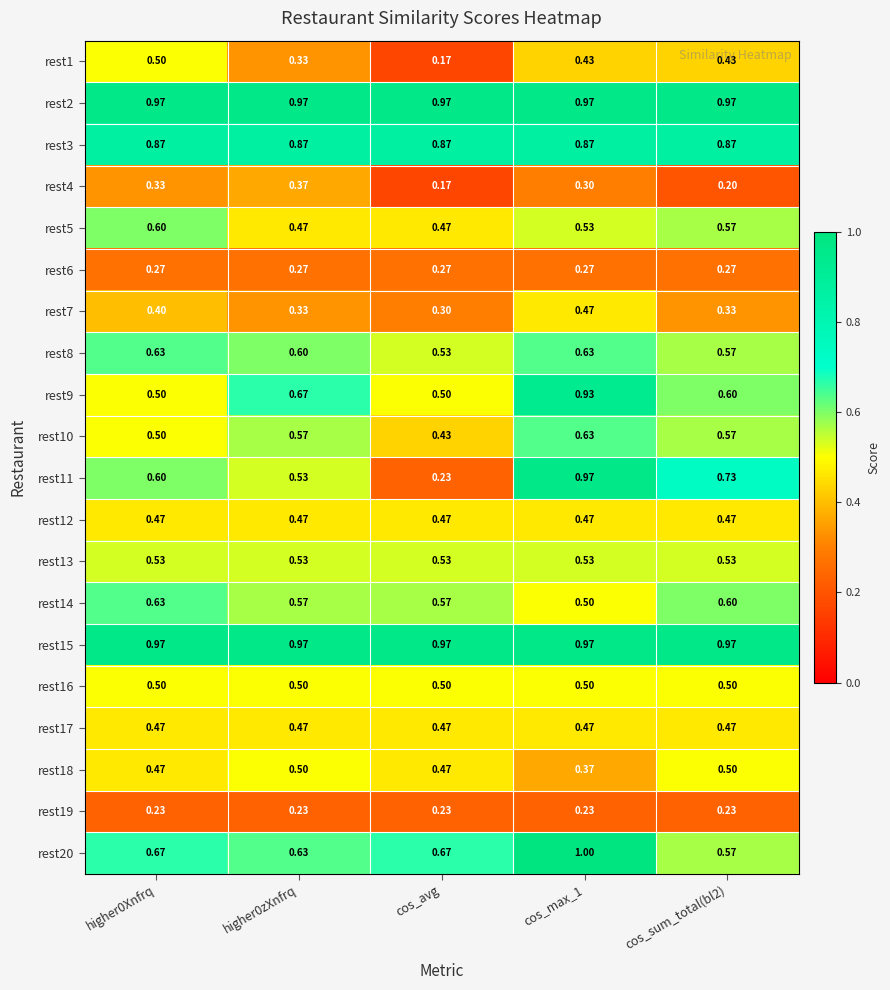

Is the value of rest19 at cos_max_1 greater than the value of rest18 at cos_avg?

No